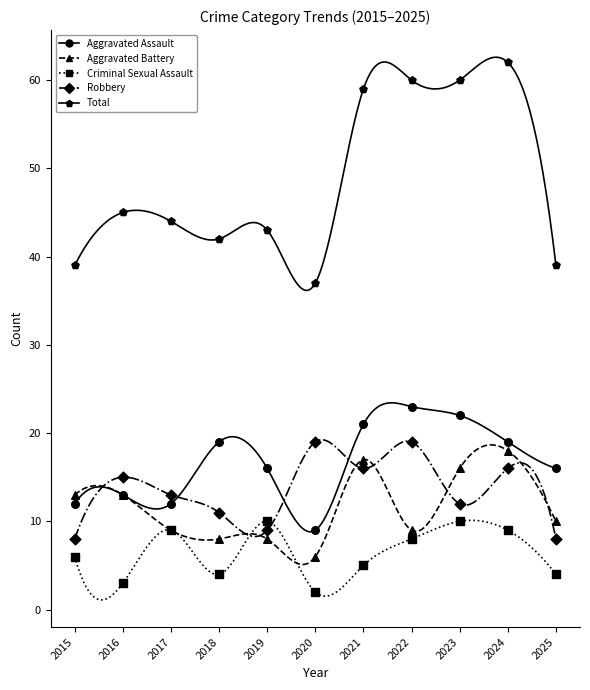

Which series has the largest total across all categories?

Total